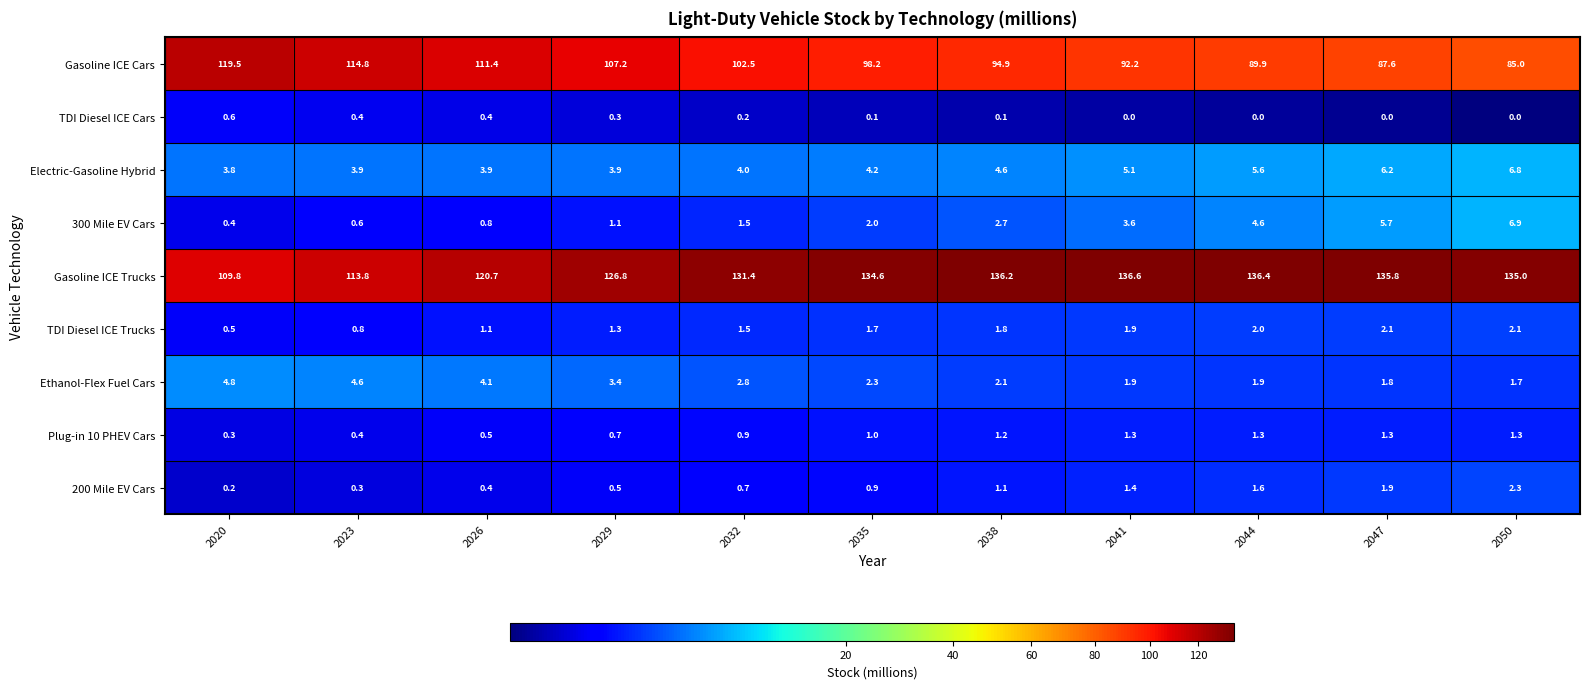

What is the highest value of the TDI Diesel ICE Trucks series?

2.1